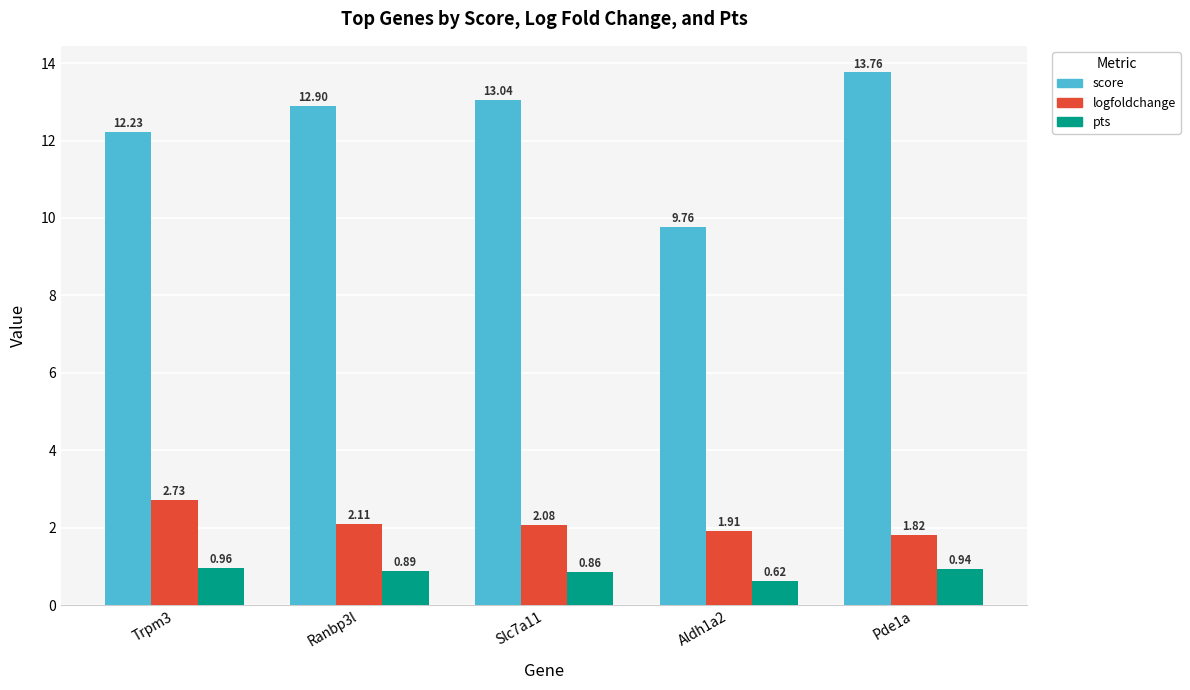

How many distinct data groups are displayed?

3